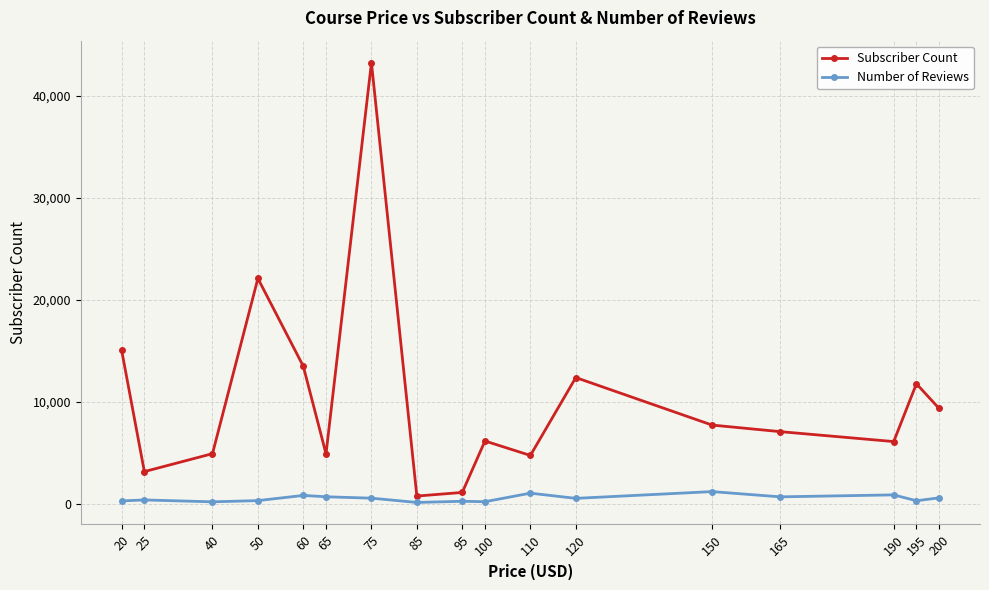

What is the greatest value displayed?

43285.0